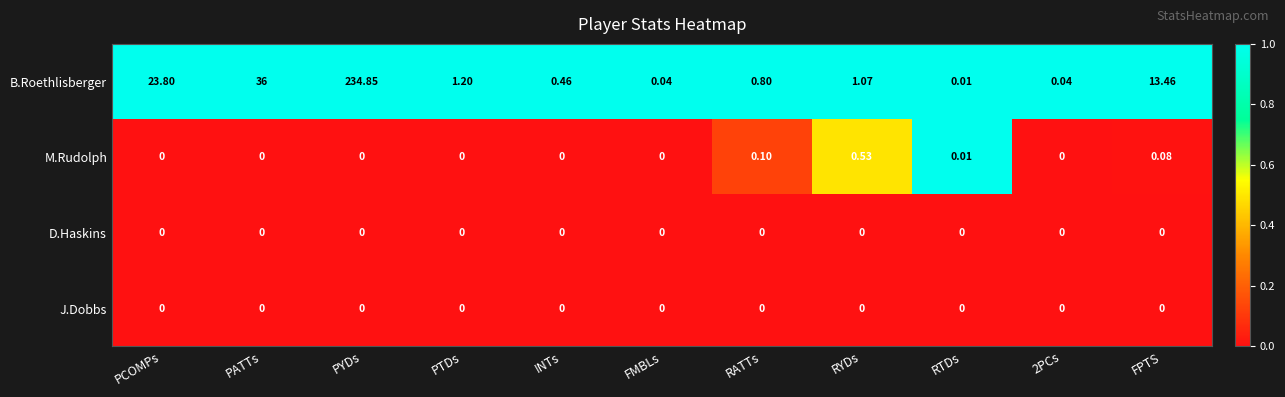

At which category does the chart reach its peak across all series?

PYDs